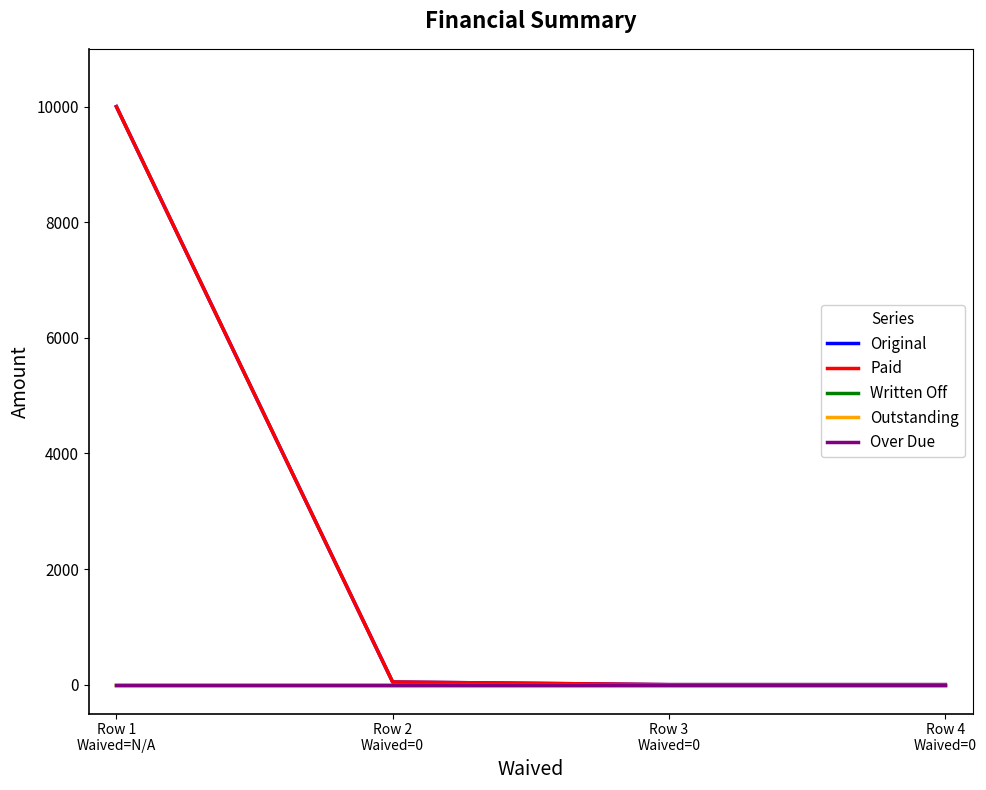

How many values in the Original series are below 45?

2